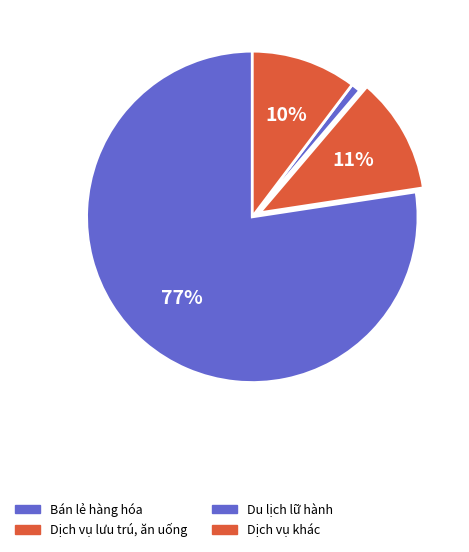

To the nearest percent, what is the difference between the Dịch vụ khác and Dịch vụ lưu trú, ăn uống slice percentages?

1%